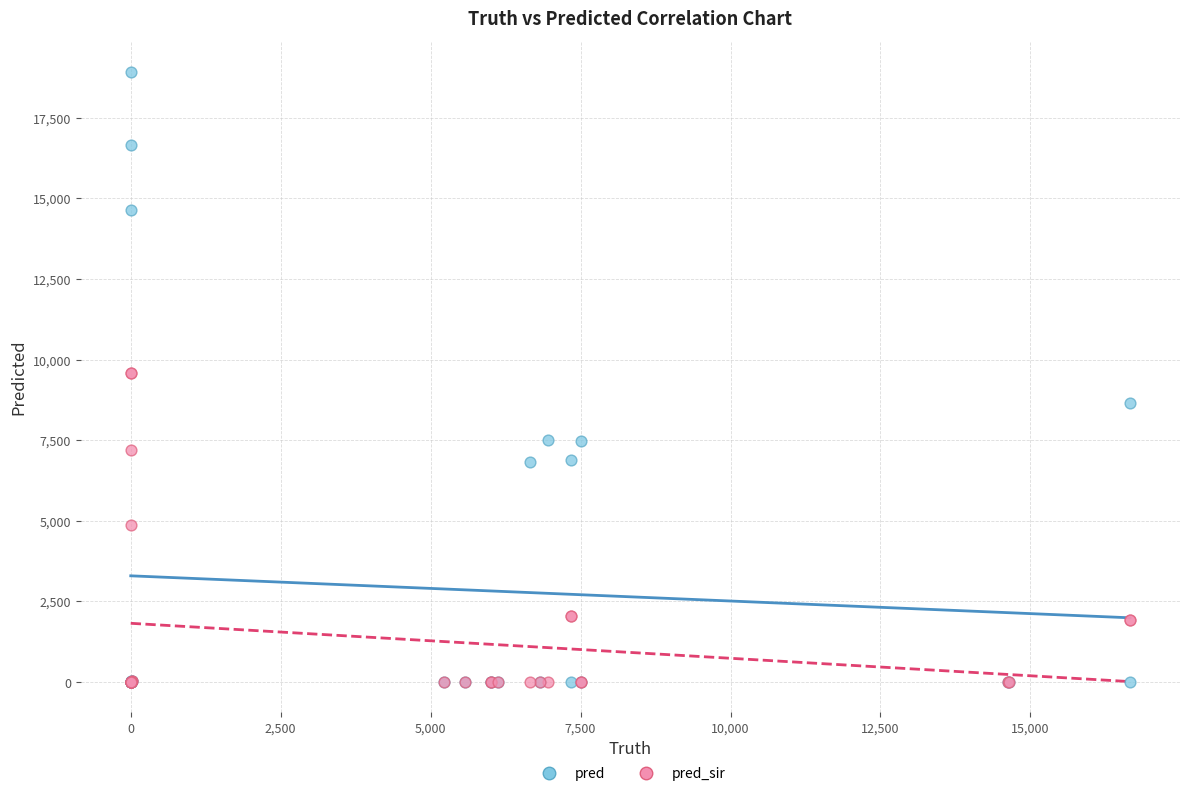

What are all the series names shown in the legend?

pred, pred_sir